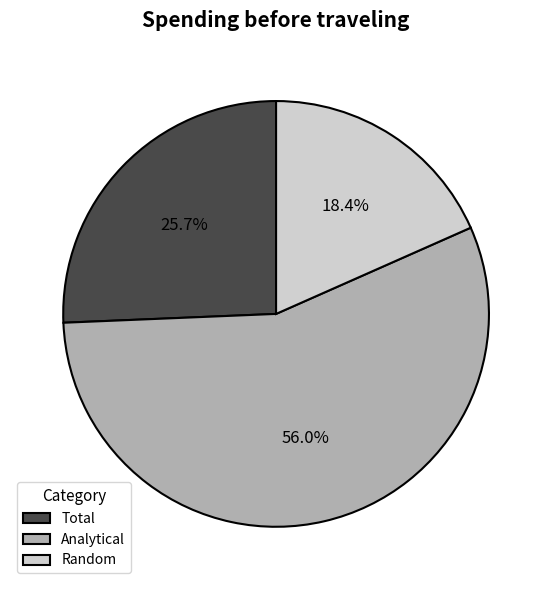

How many segments does this pie chart have?

3